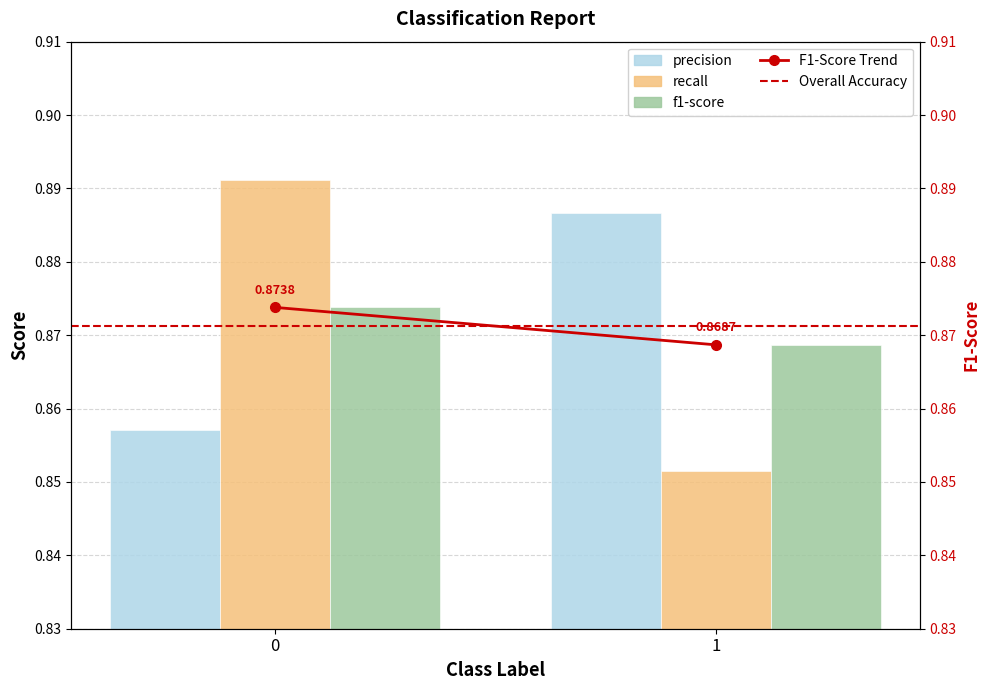

Which series has the largest range (max minus min)?

recall